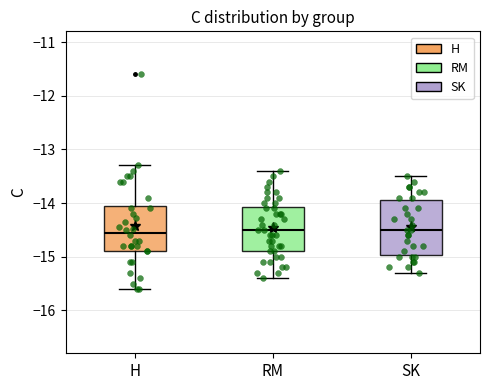

Which box is the tallest, from its lower edge to its upper edge?

SK